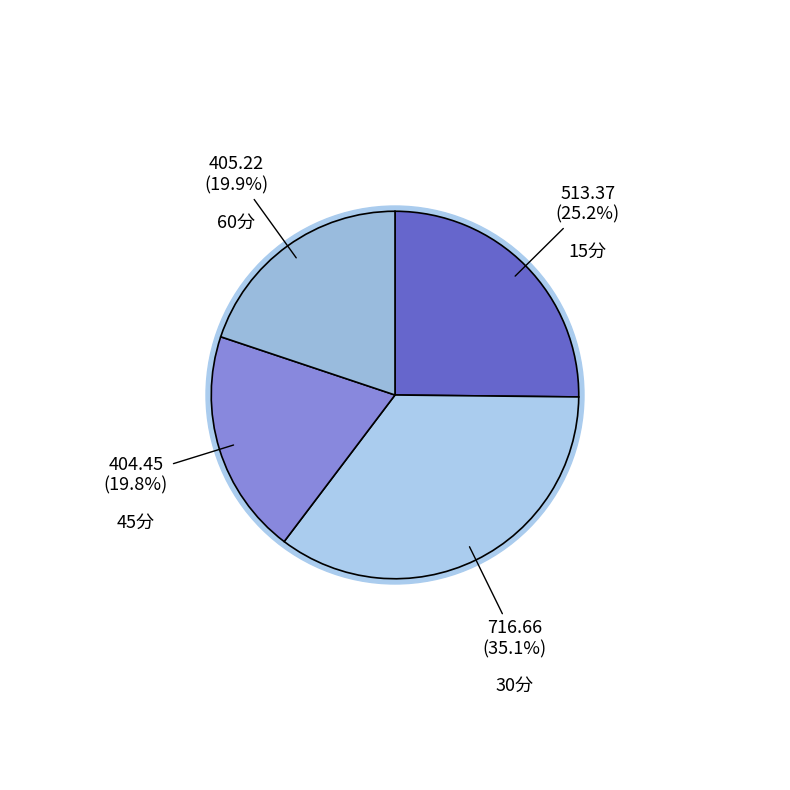

To the nearest percent, what is the average slice percentage?

25%